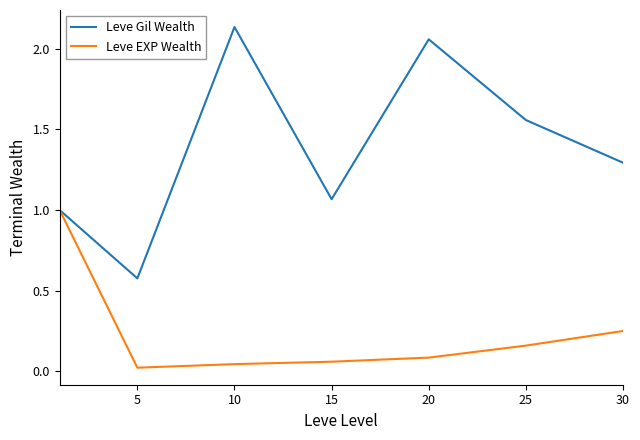

How many interior local peaks does the Leve Gil Wealth series have?

2